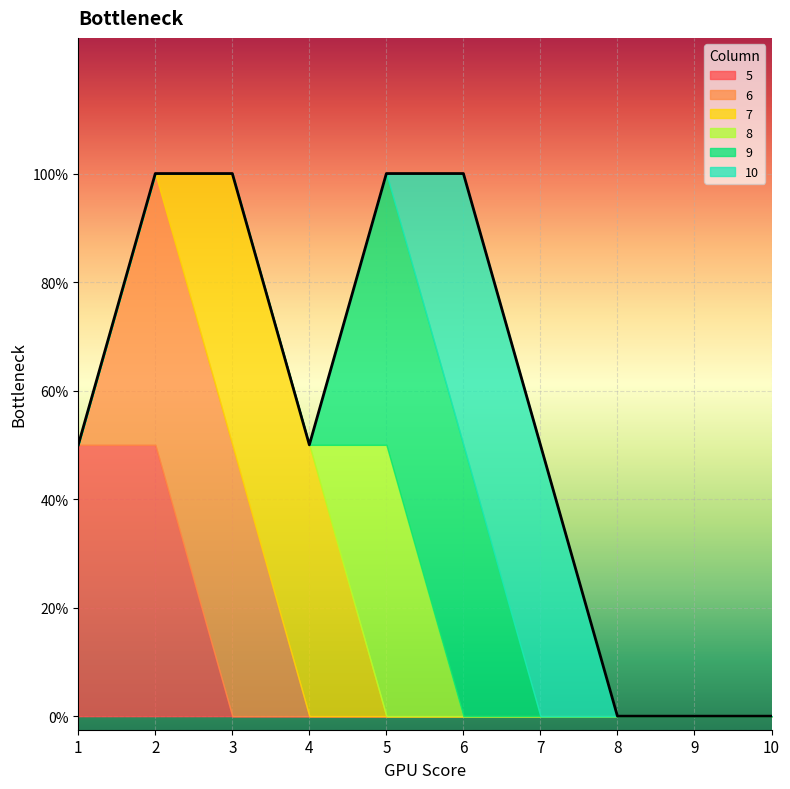

Between 4 and 9, which is larger?

4